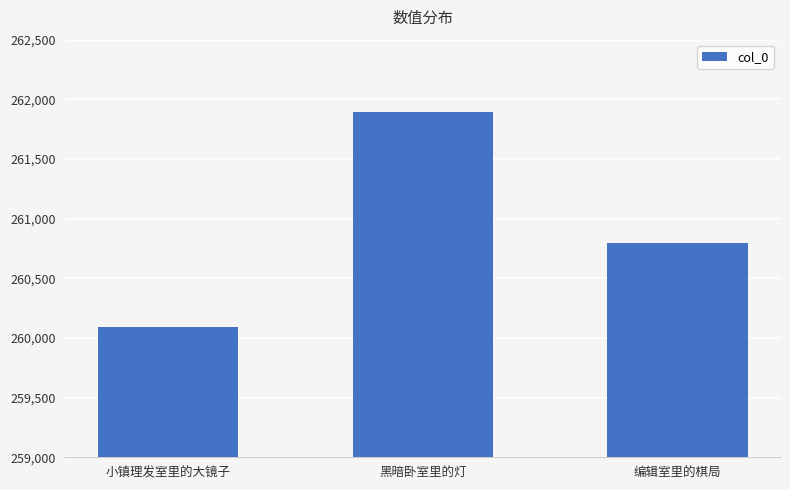

What is the value of the 3rd bar from the left?

260800